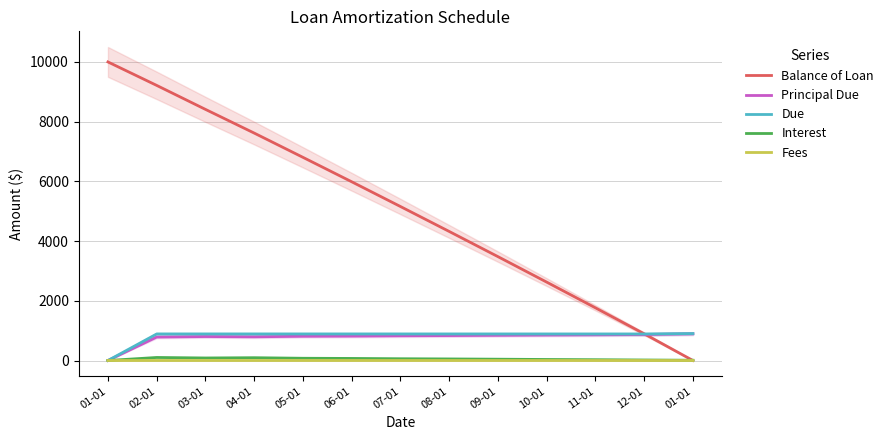

Does the chart have visible grid lines?

Yes